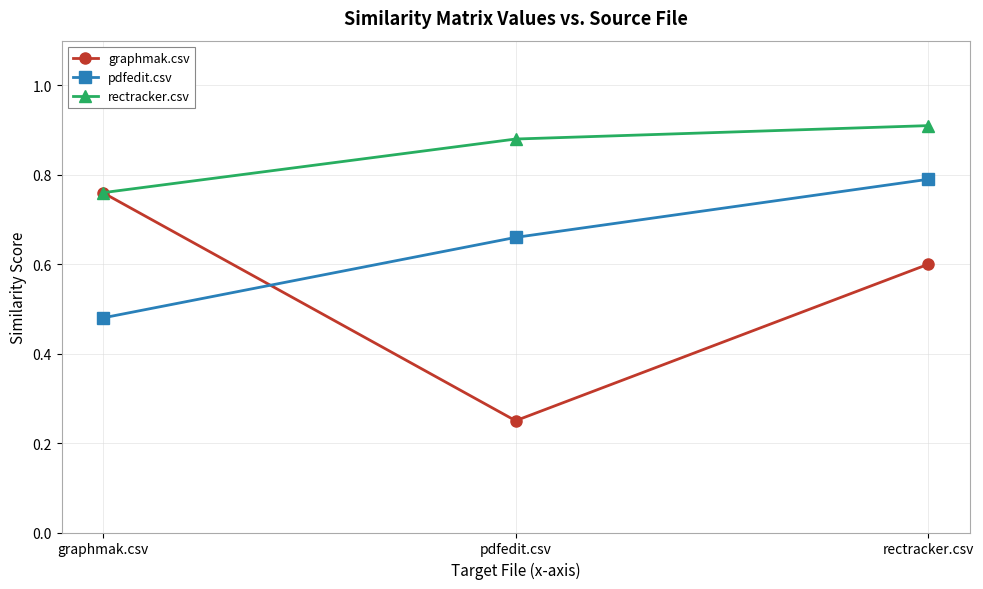

Count the pdfedit.csv values in the range 0 to 1.

3